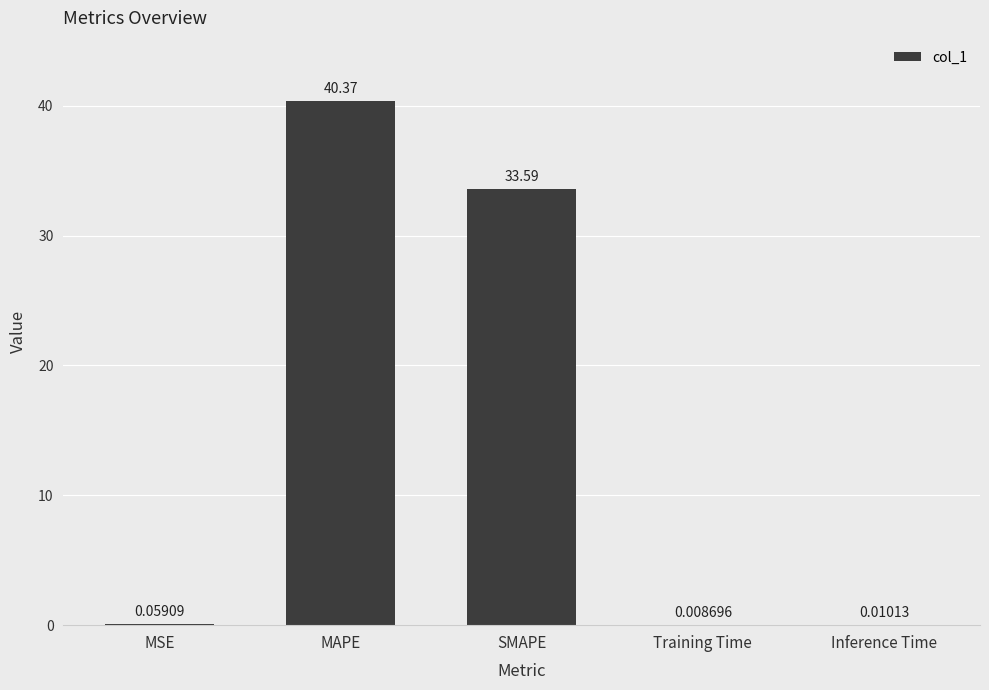

Where is the data nearest to the value 20?

SMAPE